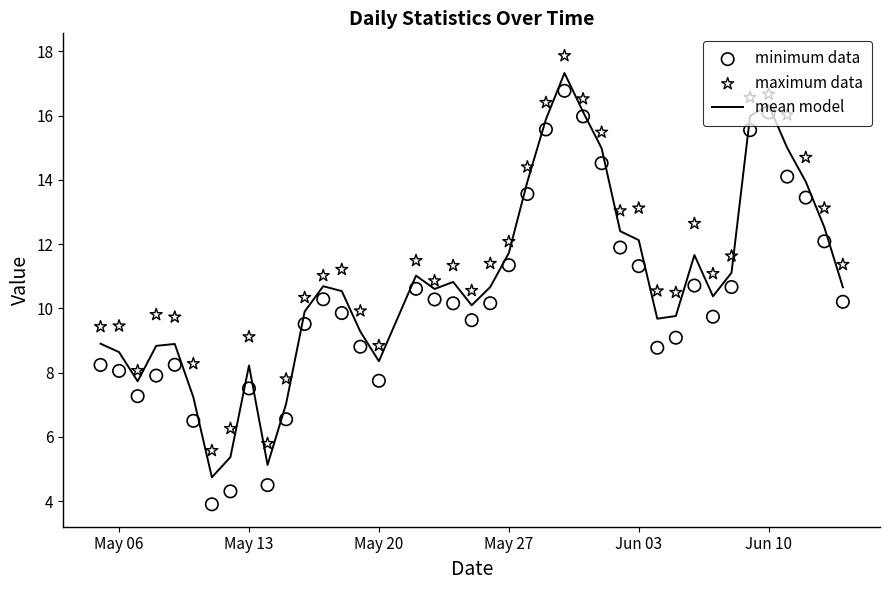

Which series reaches the minimum Y coordinate?

minimum data